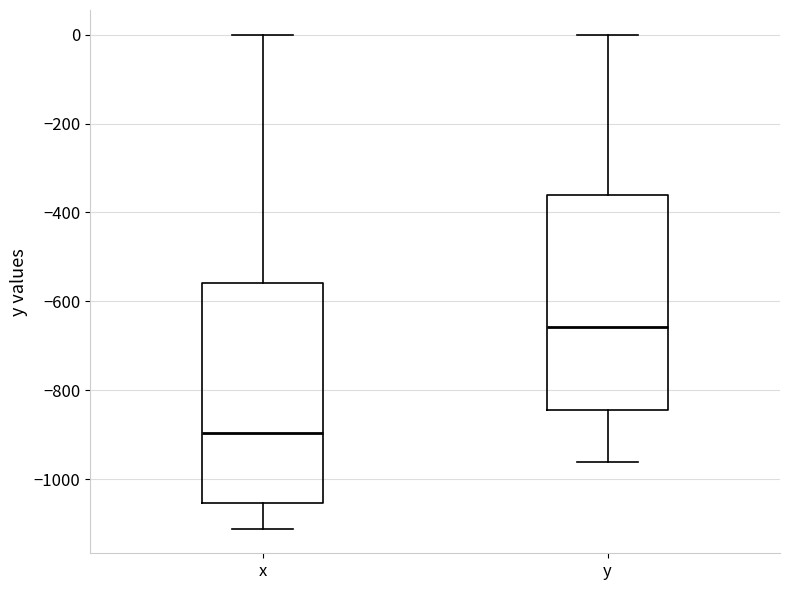

Which box's median line is the lowest?

x